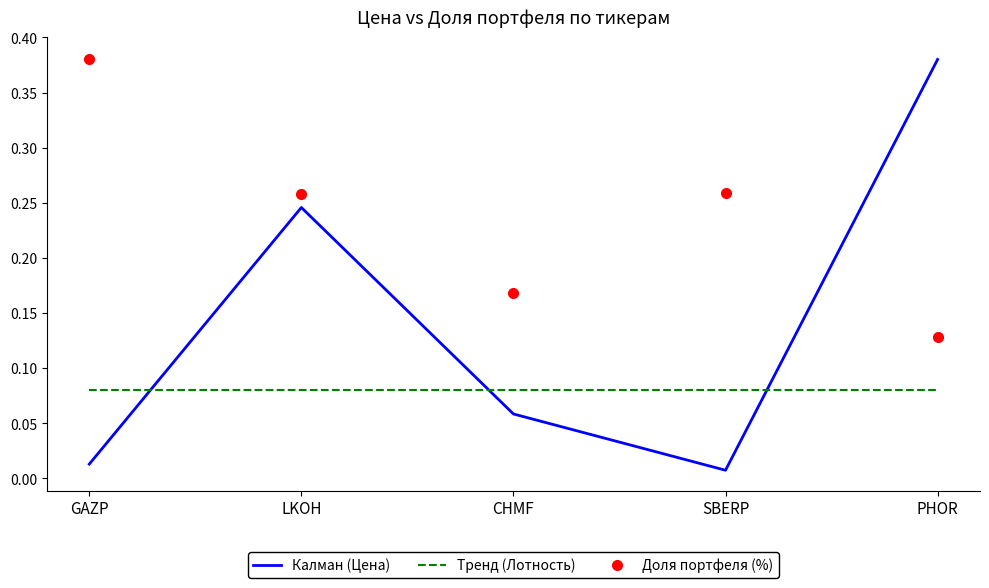

Which series changed the most between GAZP and CHMF?

Доля портфеля (%)